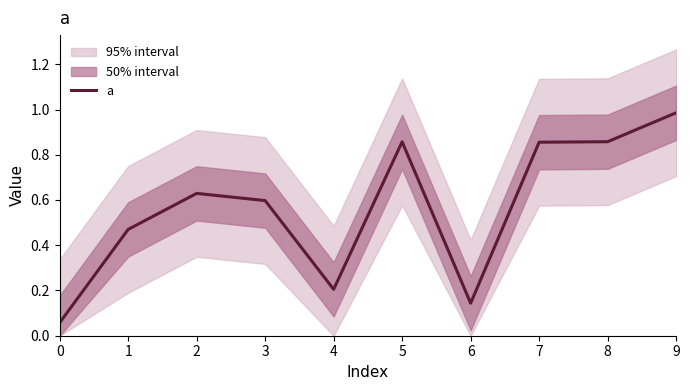

What is the sum of the values at 6 and 1?

0.6